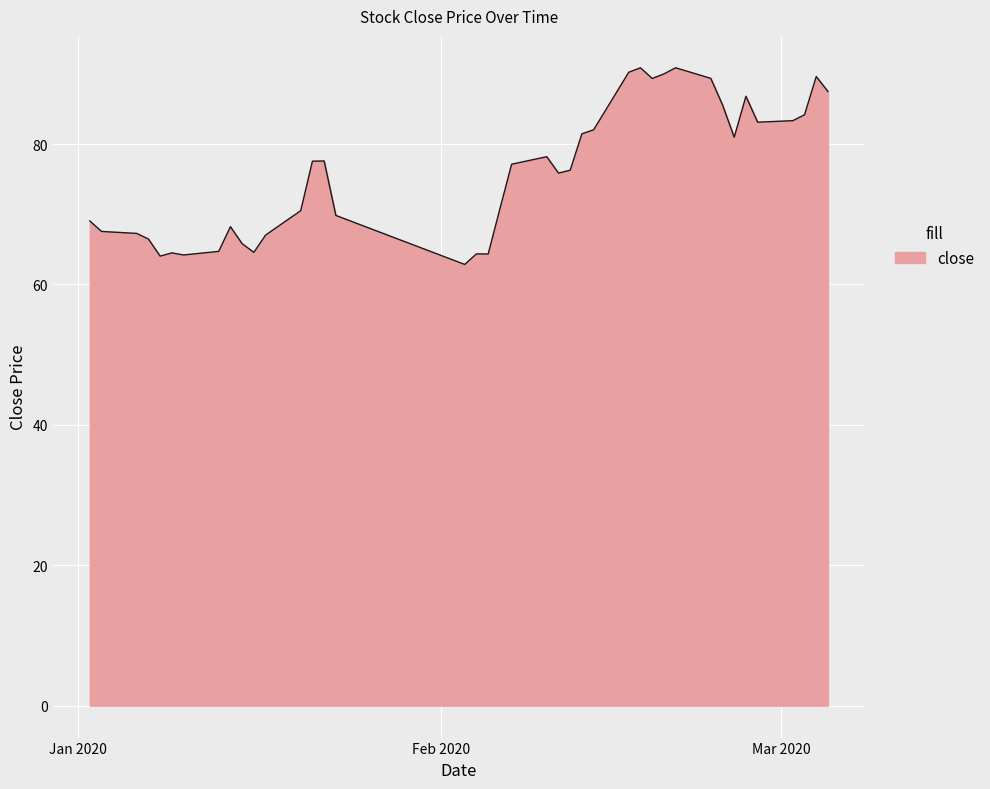

What is the smallest value displayed?

62.8